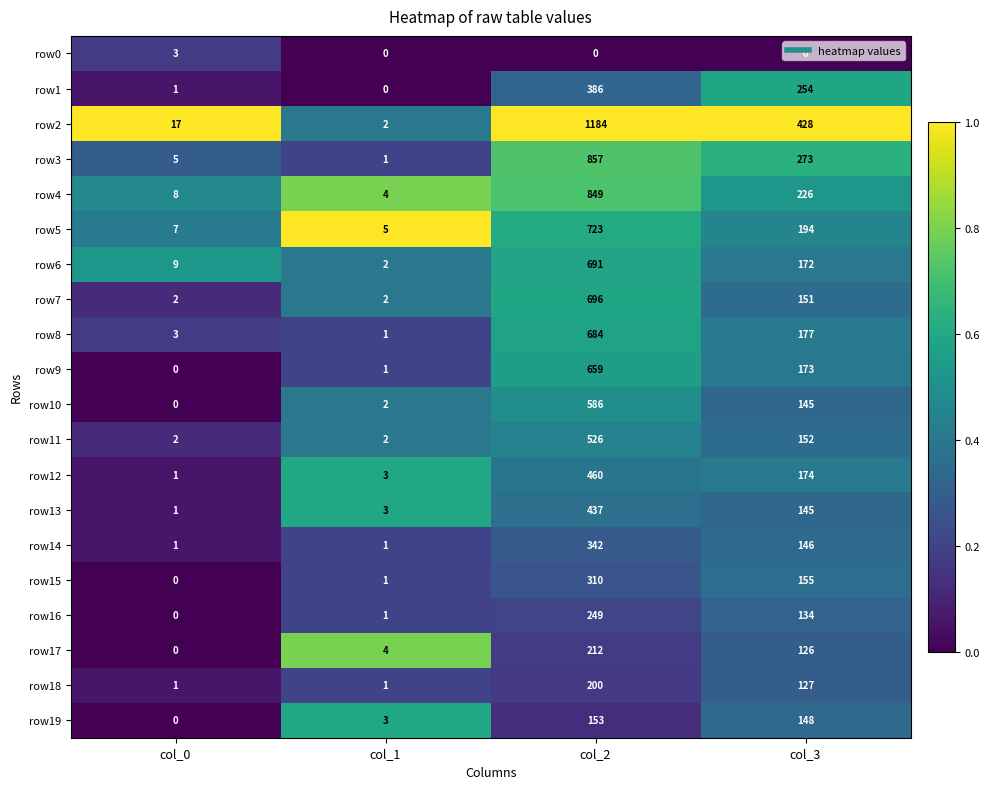

Which series has the largest total across all categories?

row2